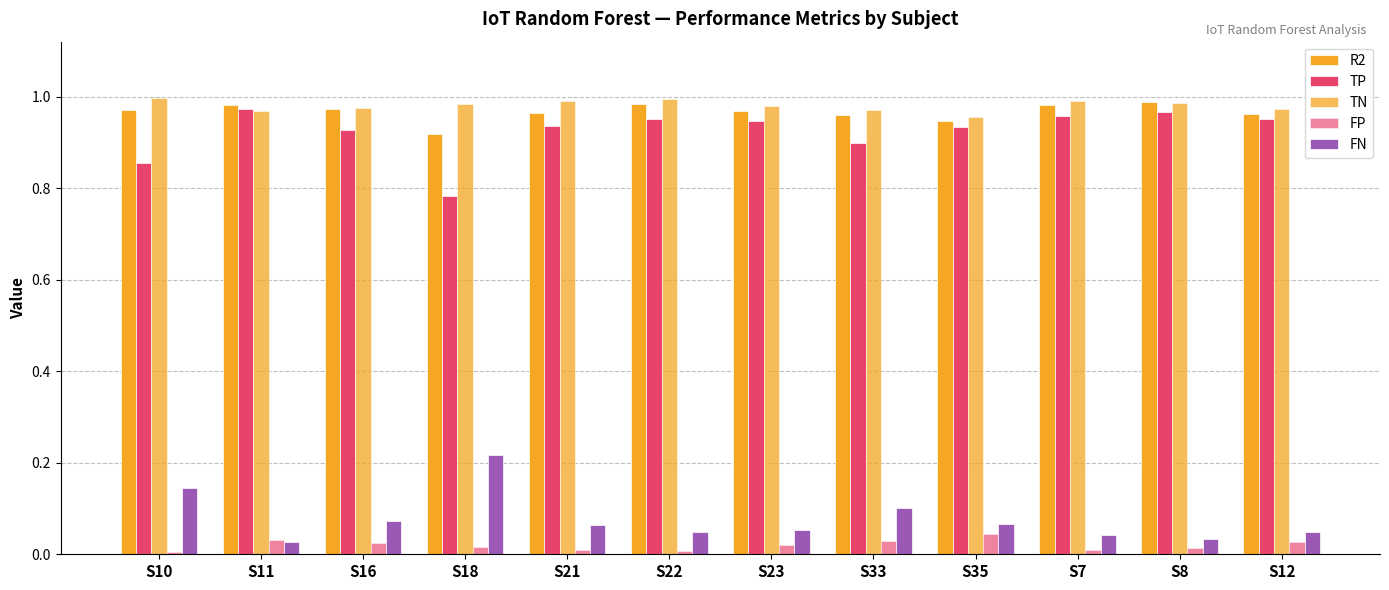

Is it true that R2 equals 1.0 at S8?

True